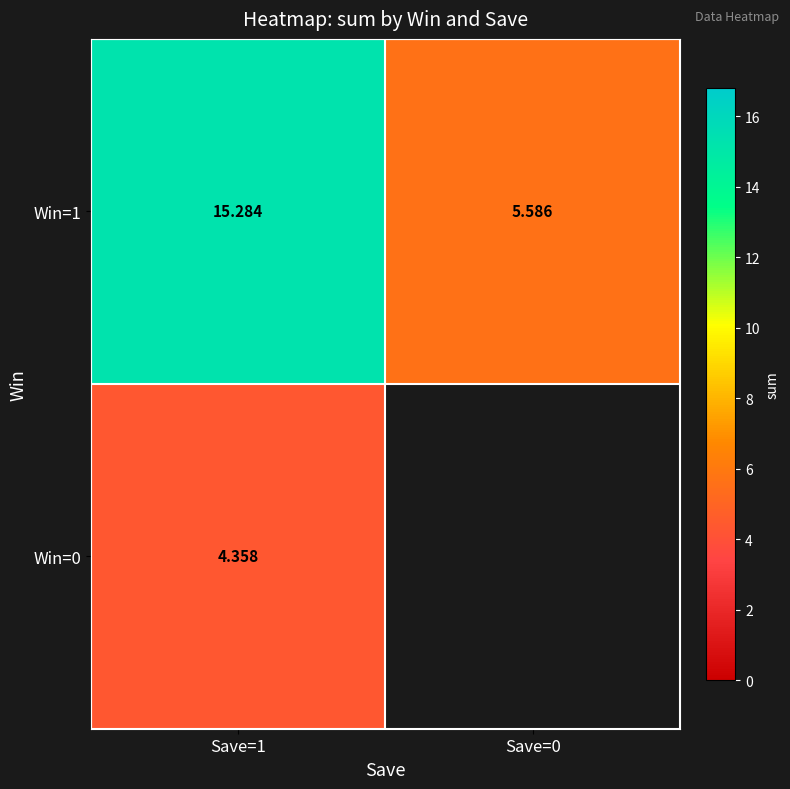

What is the total value across all series at Save=1?

19.6